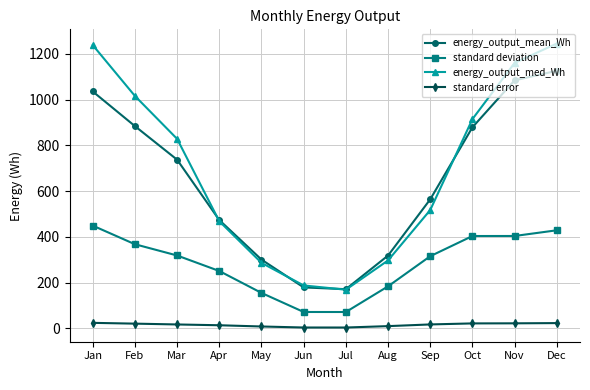

What is the greatest value displayed?

1245.2